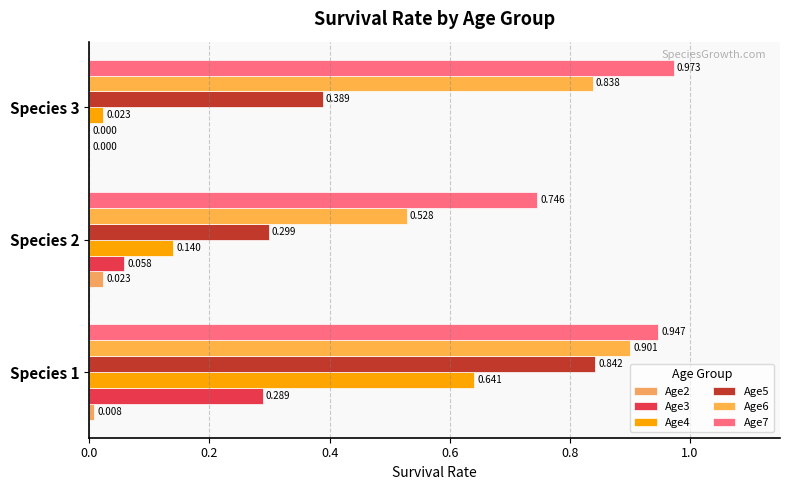

What is the difference between the maximum and minimum values in the Age6 series?

0.4